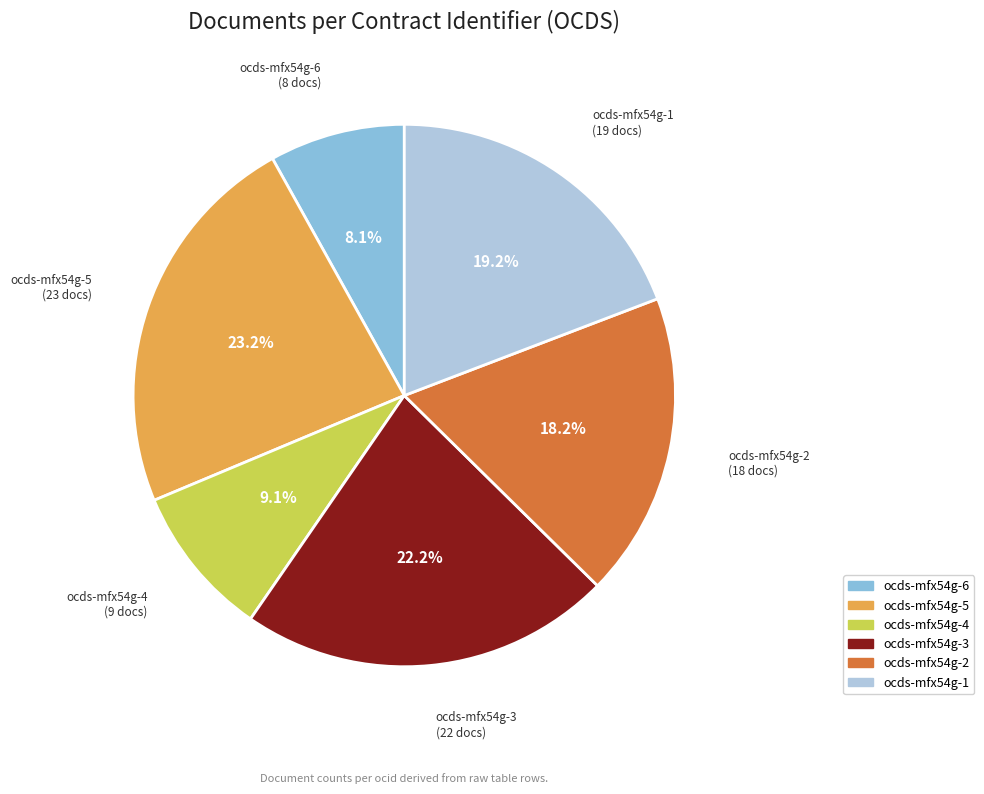

The ocds-mfx54g-4 slice represents 9% of the pie. True or false?

True